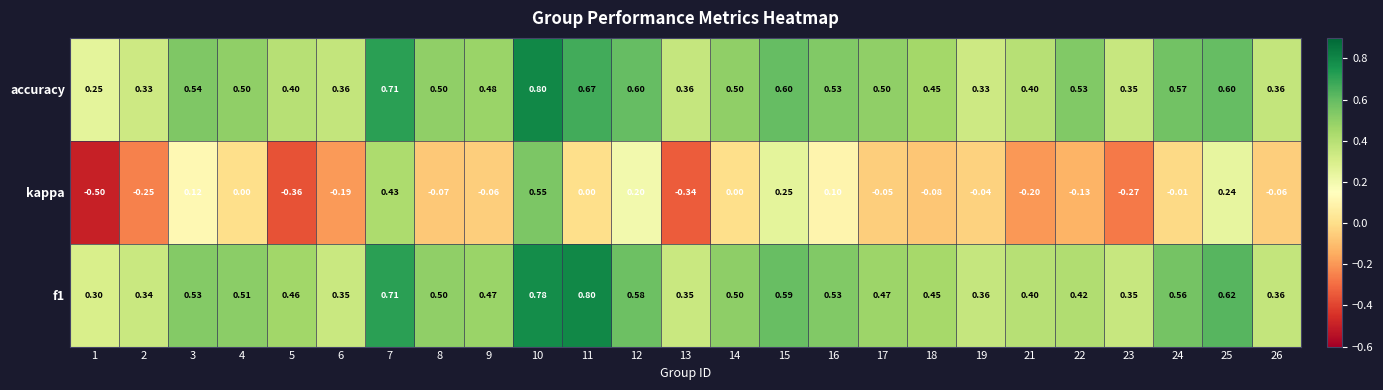

Which series has the largest range (max minus min)?

kappa